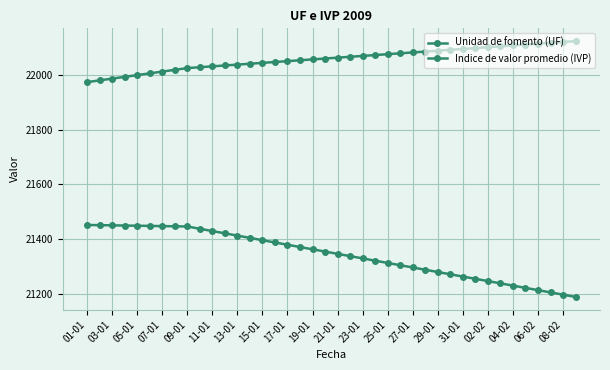

True or false: Unidad de fomento (UF) has more than 2 interior local peaks.

False